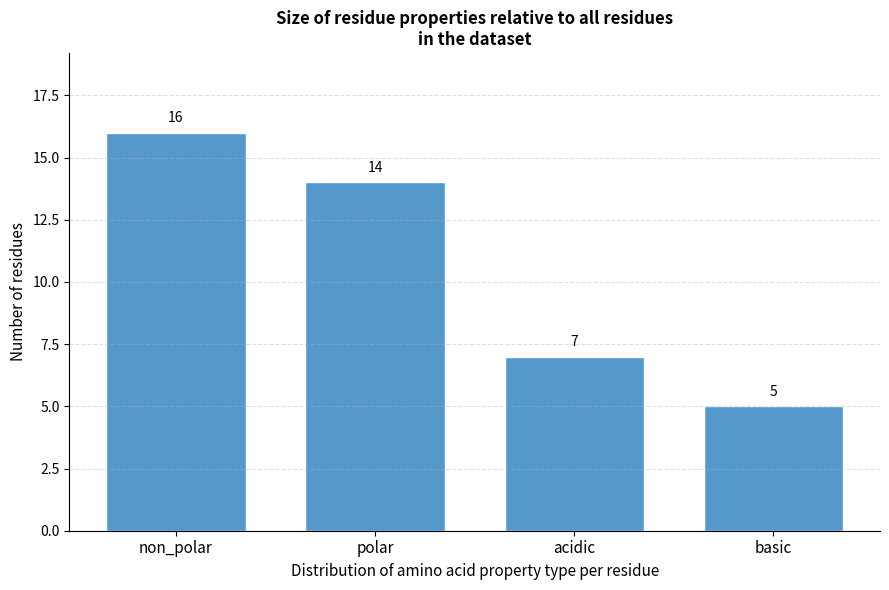

Reading left to right, list all the values displayed in this chart.

16	14	7	5